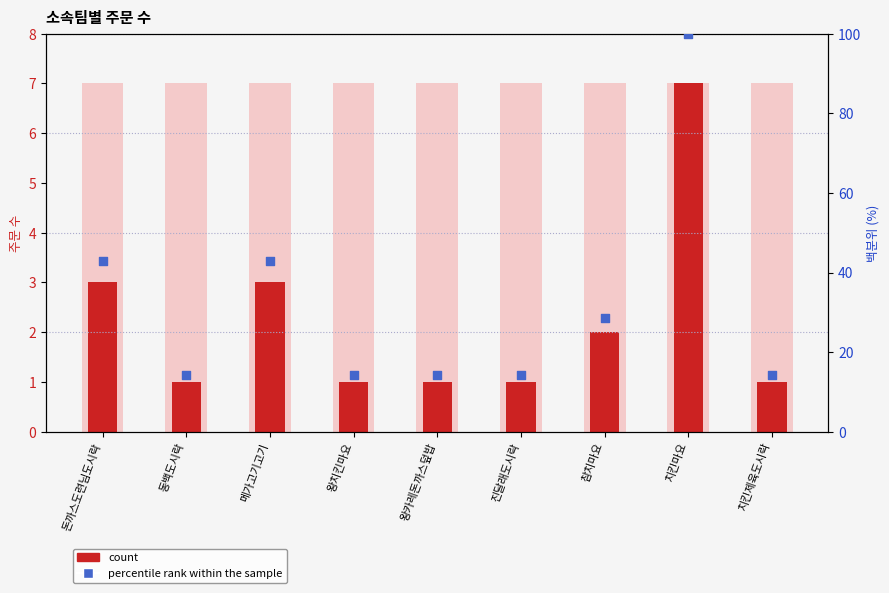

Which series has the largest total across all categories?

백분위